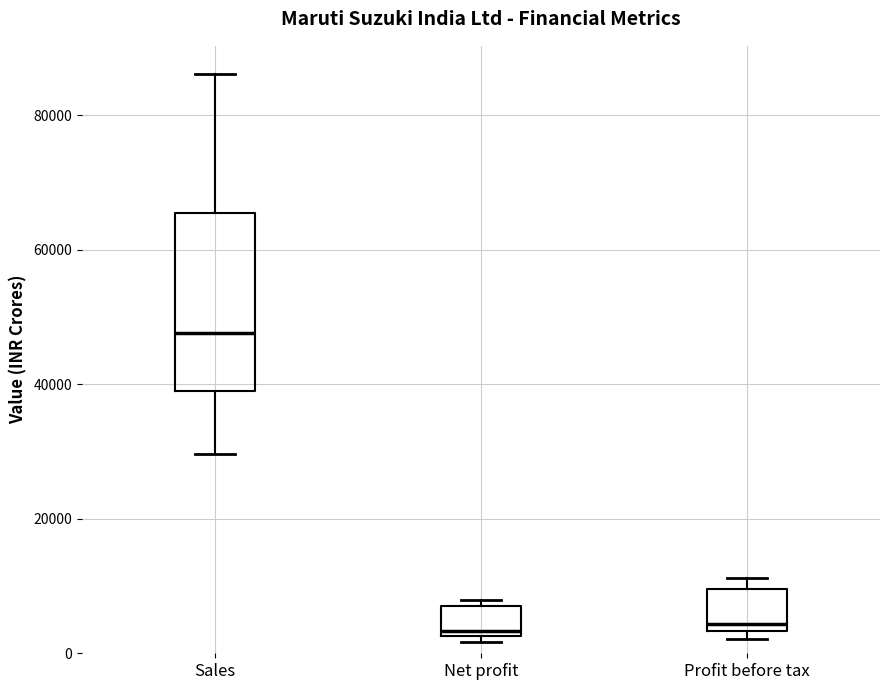

Which box is the tallest, from its lower edge to its upper edge?

Sales